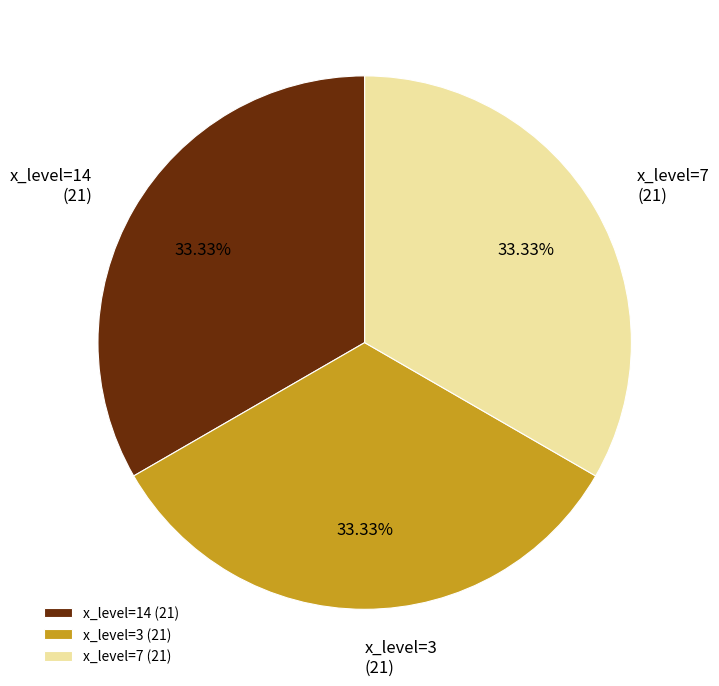

Does x_level=3 account for over 50% of the chart?

No